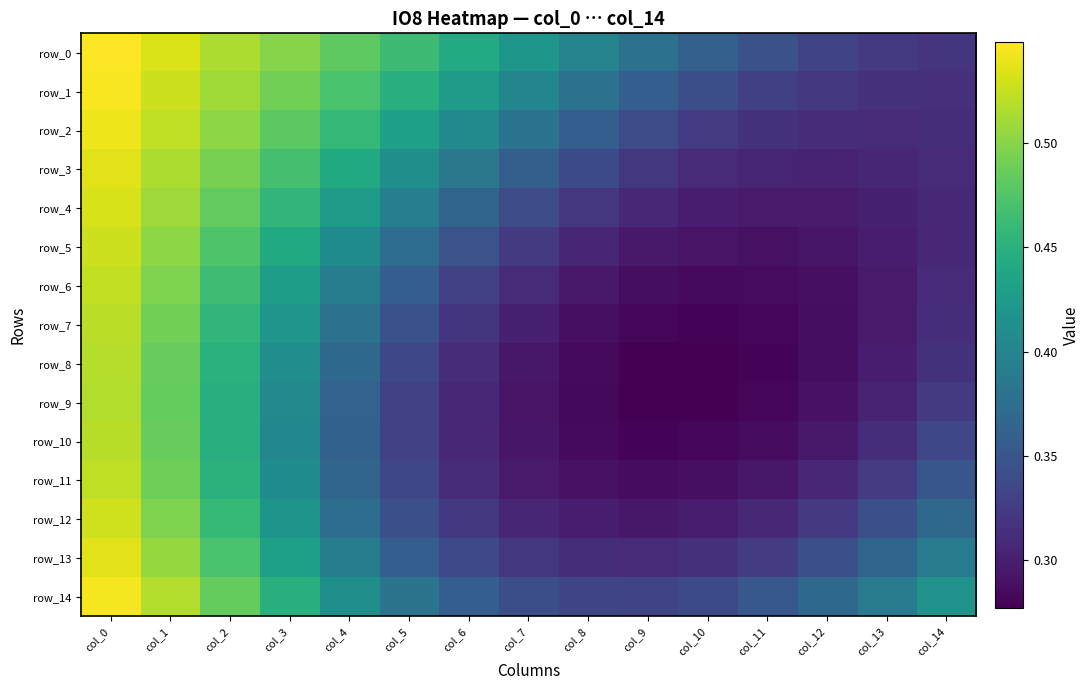

At which label does row_10 reach its minimum?

col_9